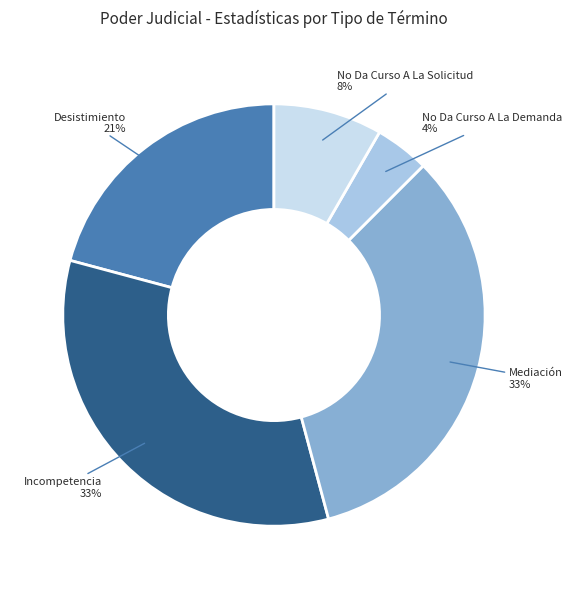

What is the smallest slice in the pie chart?

No Da Curso A La Demanda